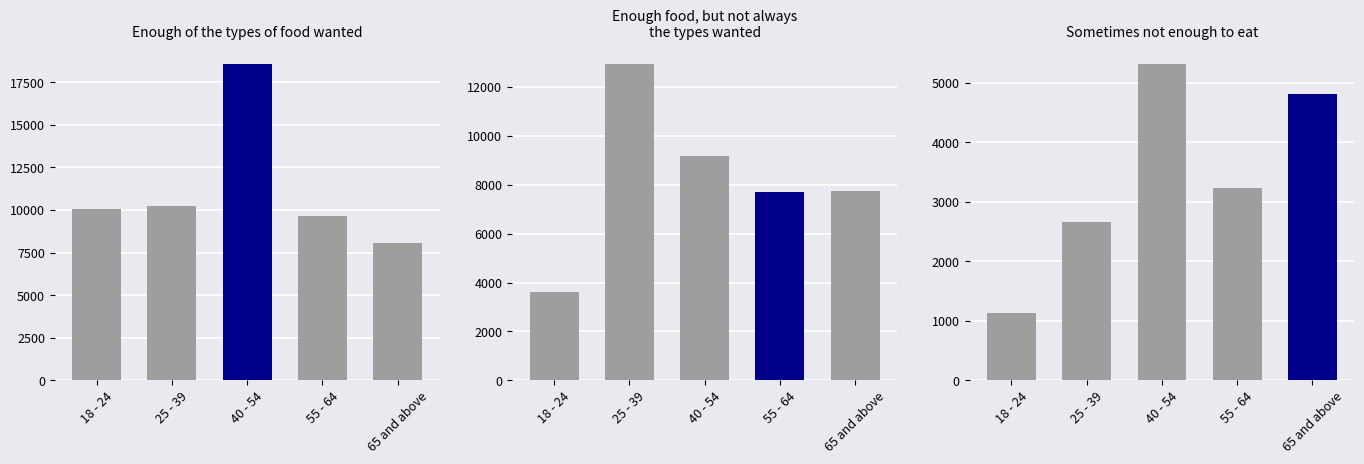

What position from the right is 65 and above?

1